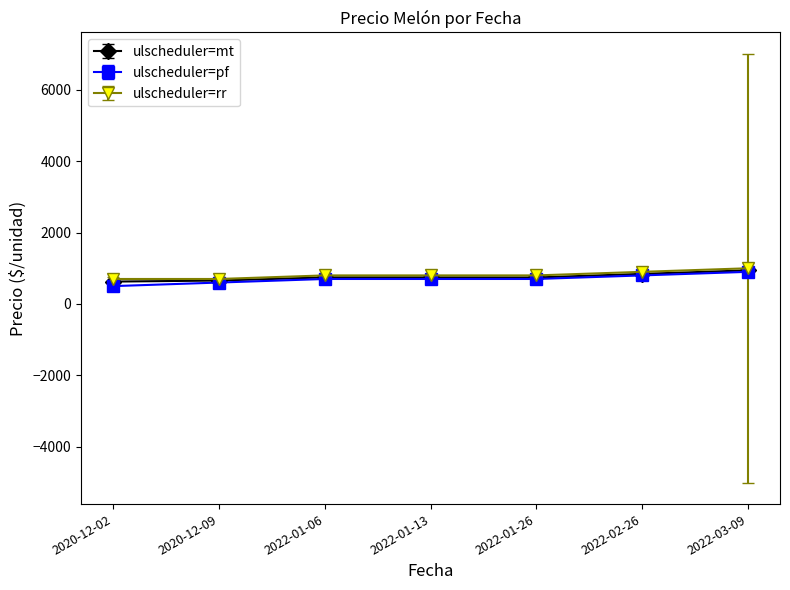

What is the total value across all series at 2022-03-09?

2842